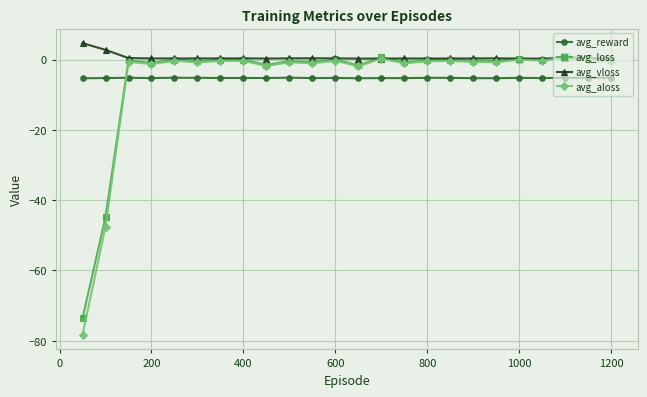

True or false: avg_vloss and avg_reward intersect in this chart.

False